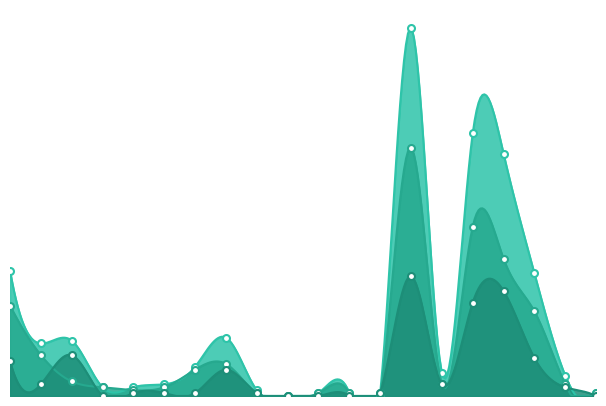

What is the sum of all Isenções deferidas values?

173